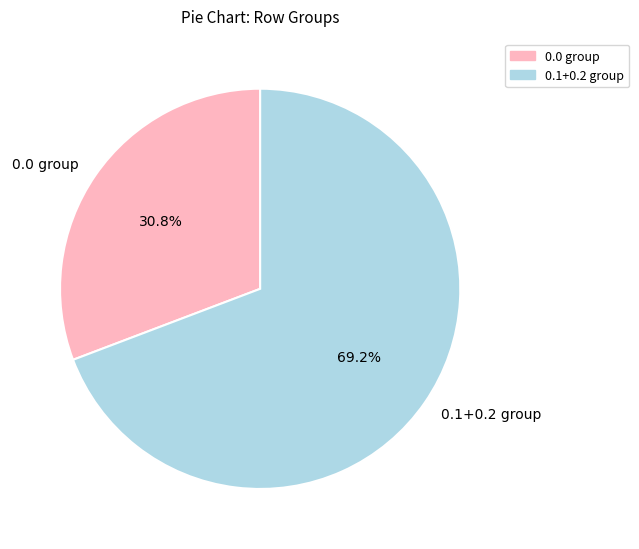

Does any single category account for the majority?

Yes